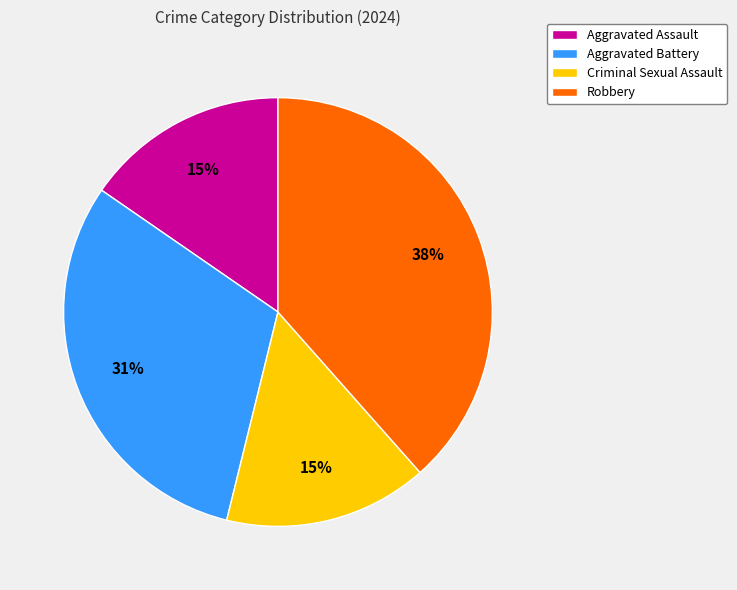

What is the largest slice in the pie chart?

Robbery